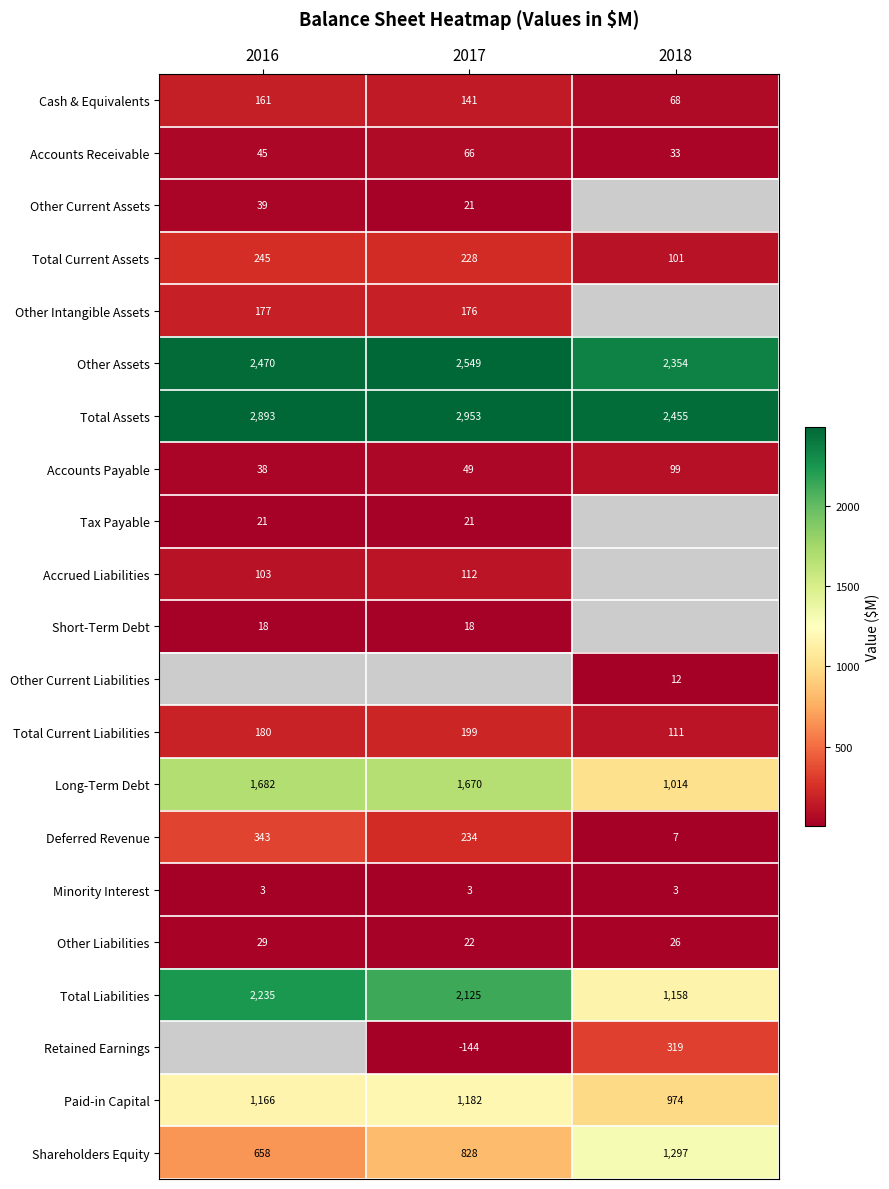

What is the spread (max minus min) of values at 2016?

2890.0